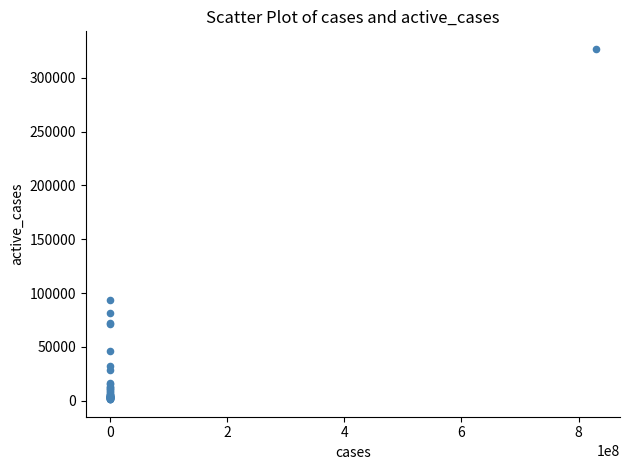

What Y value in the scatter plot is closest to 164115?

93187